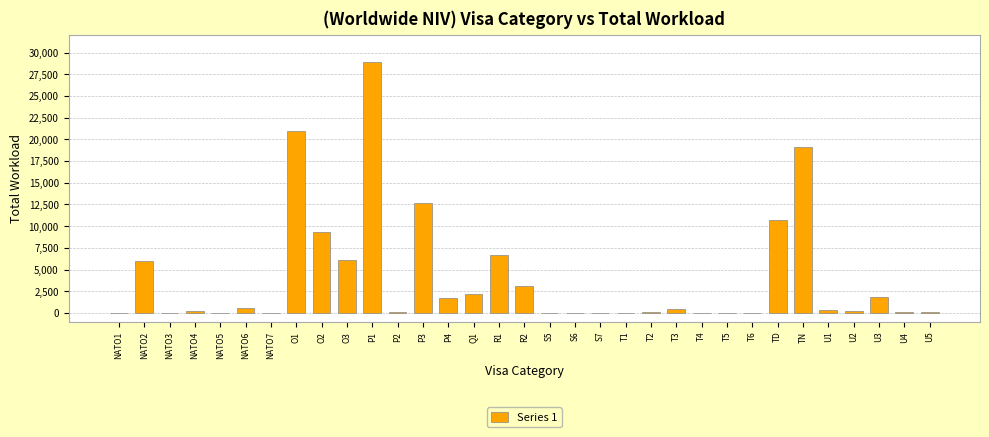

The value at O1 is 20993. True or false?

True